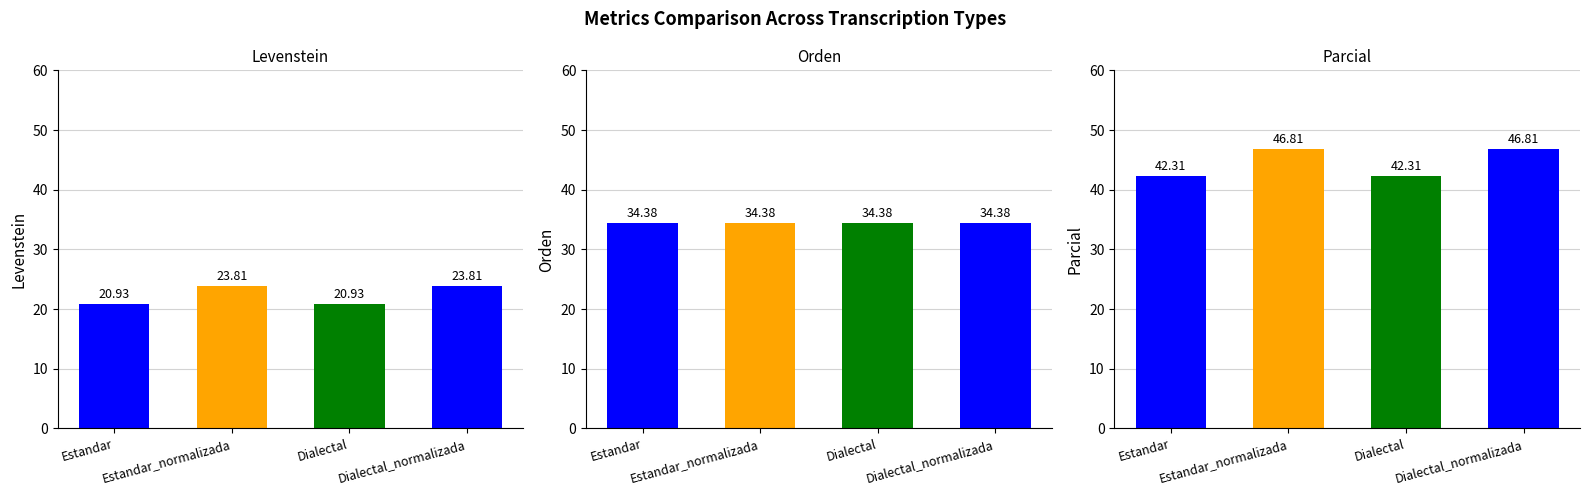

Which has a higher value, Dialectal_normalizada or Estandar_normalizada?

Dialectal_normalizada